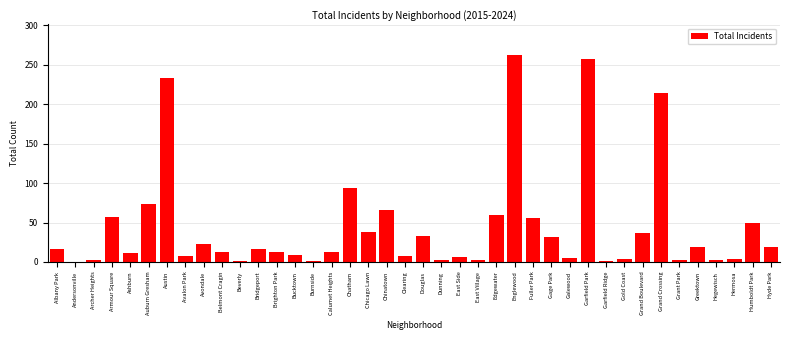

Where is the data nearest to the value 131?

Chatham